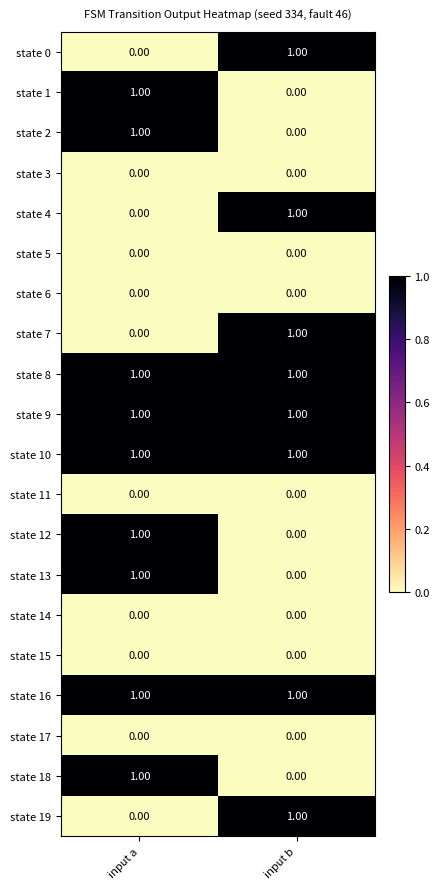

What is the difference between the highest and lowest values at input b?

1